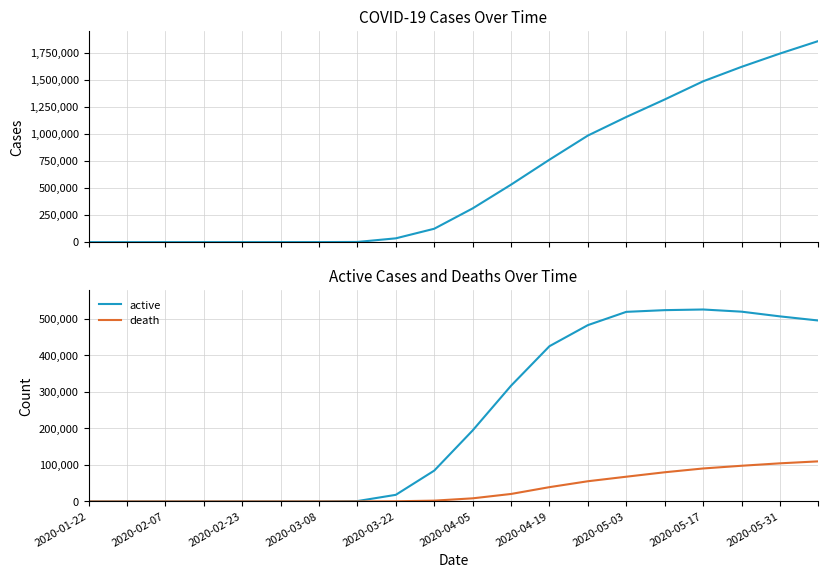

The value of death at 2020-04-19 is 39148. True or false?

True